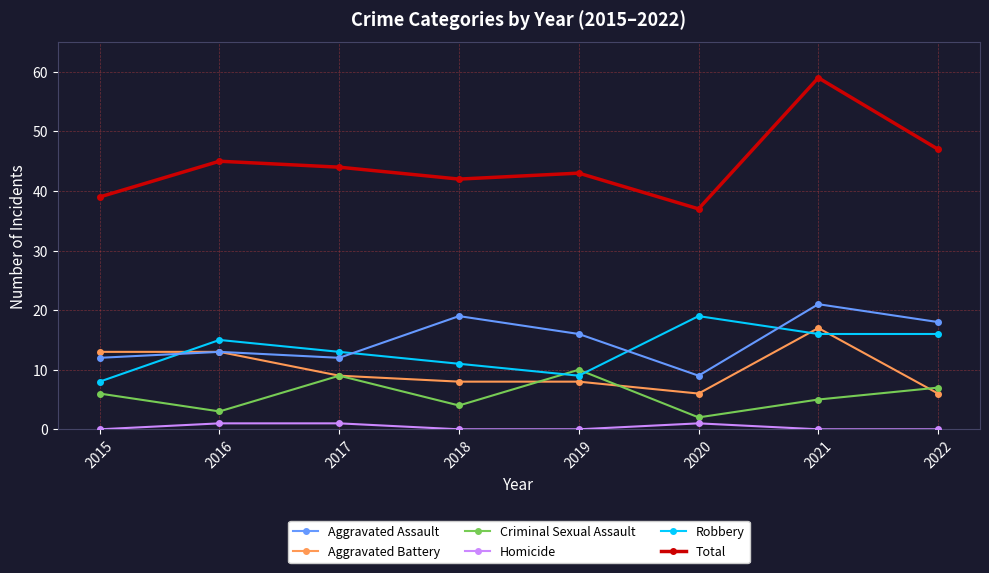

Reading left to right, transcribe all the data shown in this chart.

Aggravated Assault: 2015=12	2016=13	2017=12	2018=19	2019=16	2020=9	2021=21	2022=18
Aggravated Battery: 2015=13	2016=13	2017=9	2018=8	2019=8	2020=6	2021=17	2022=6
Criminal Sexual Assault: 2015=6	2016=3	2017=9	2018=4	2019=10	2020=2	2021=5	2022=7
Homicide: 2015=0	2016=1	2017=1	2018=0	2019=0	2020=1	2021=0	2022=0
Robbery: 2015=8	2016=15	2017=13	2018=11	2019=9	2020=19	2021=16	2022=16
Total: 2015=39	2016=45	2017=44	2018=42	2019=43	2020=37	2021=59	2022=47